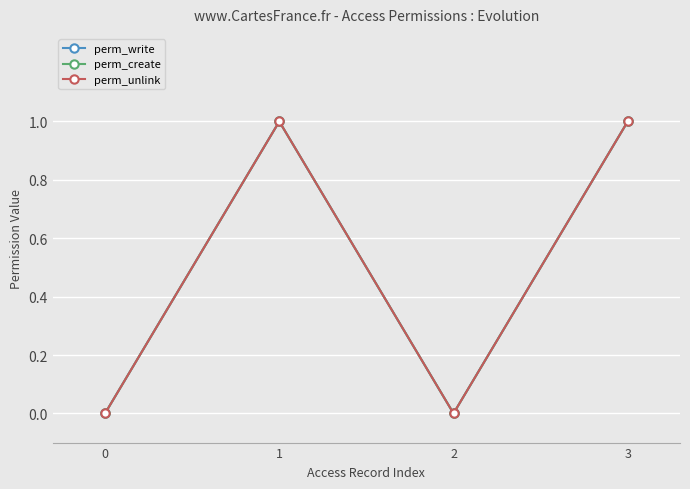

Reading right to left, list all the values displayed in this chart.

perm_write: 1	0	1	0
perm_create: 1	0	1	0
perm_unlink: 1	0	1	0